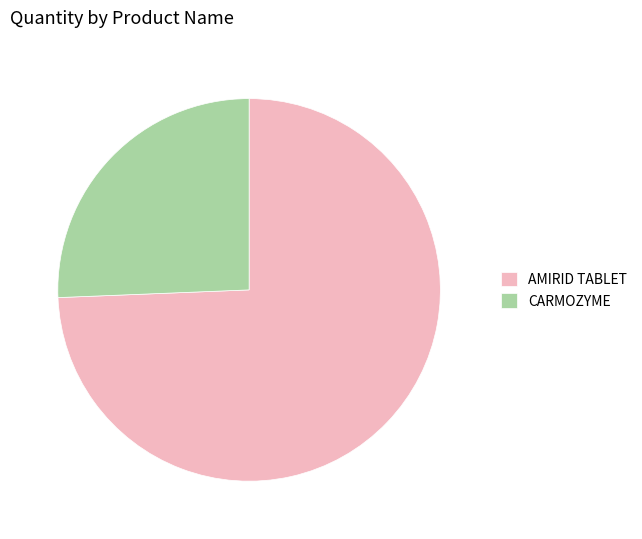

True or false: CARMOZYME accounts for 26% of the total.

True